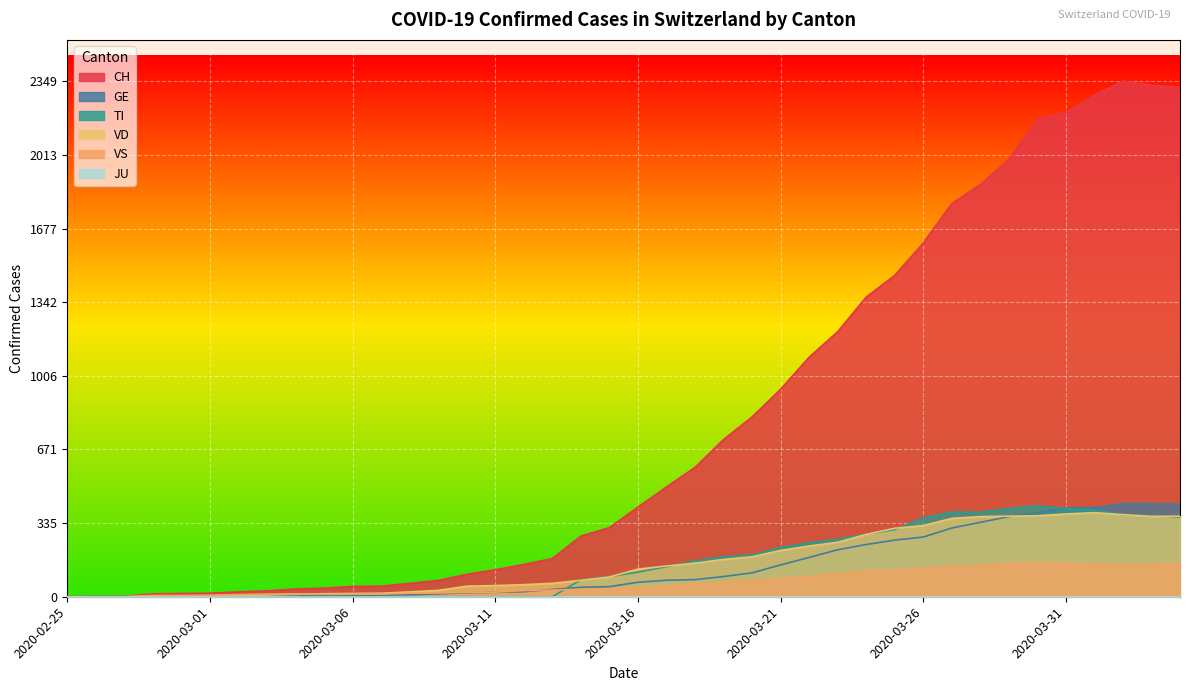

What position from the left is 2020-03-31?

36